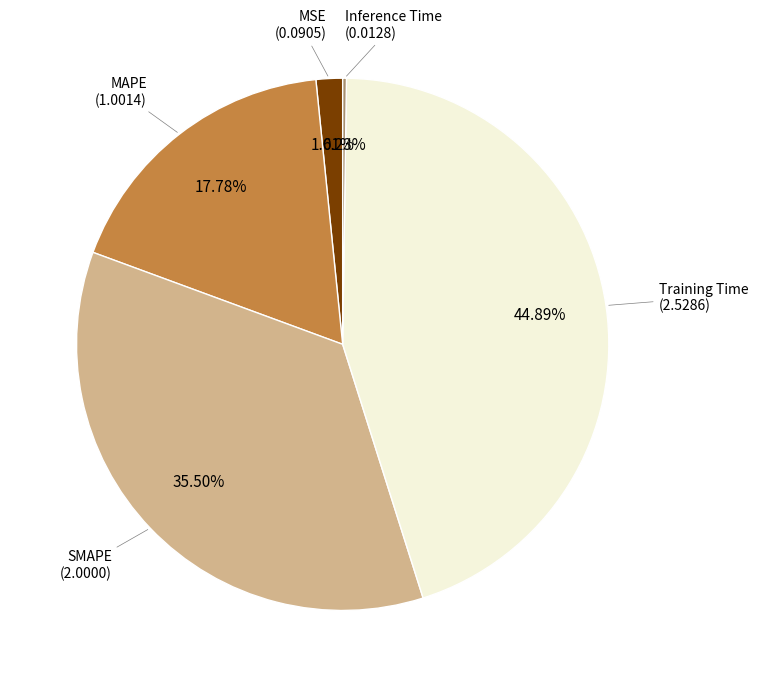

Does any single category account for the majority?

No